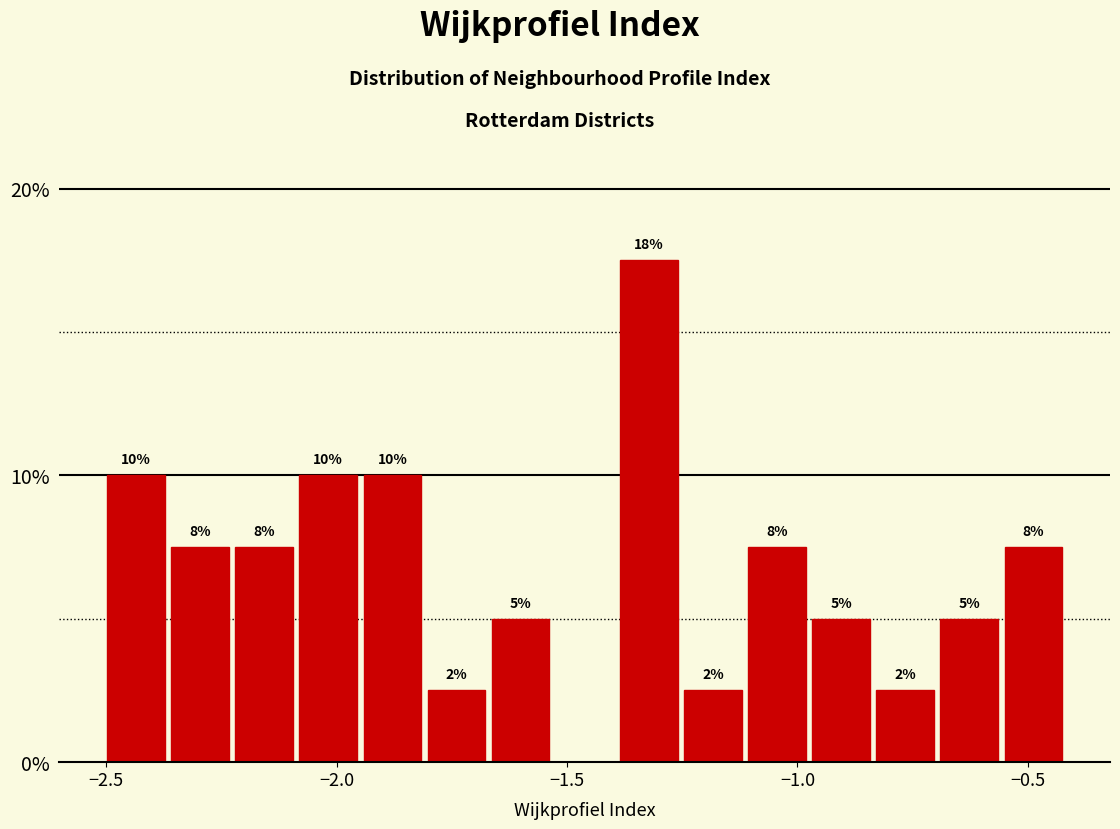

Read against the x-axis, roughly where is the centre of the tallest bar?

-1.30